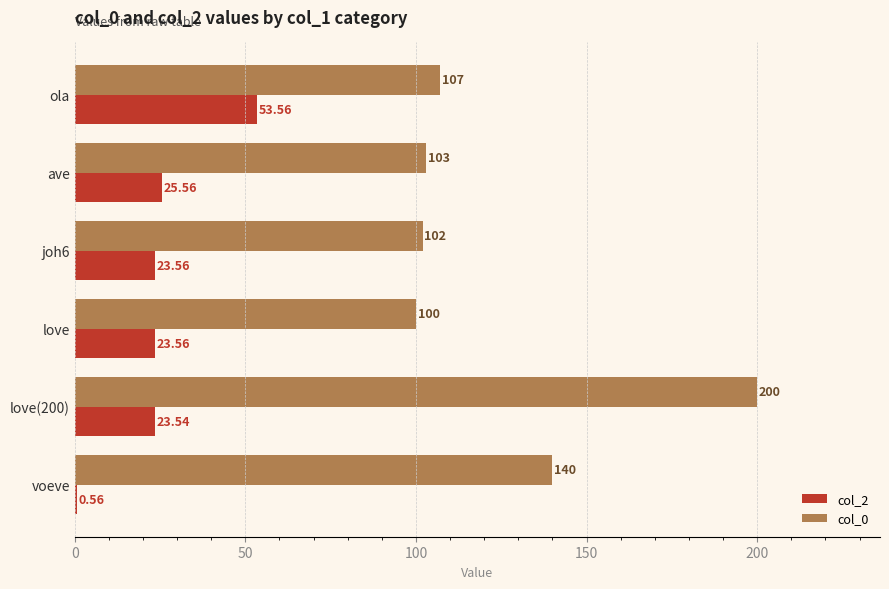

Between voeve and ave, which series saw the biggest shift?

col_0